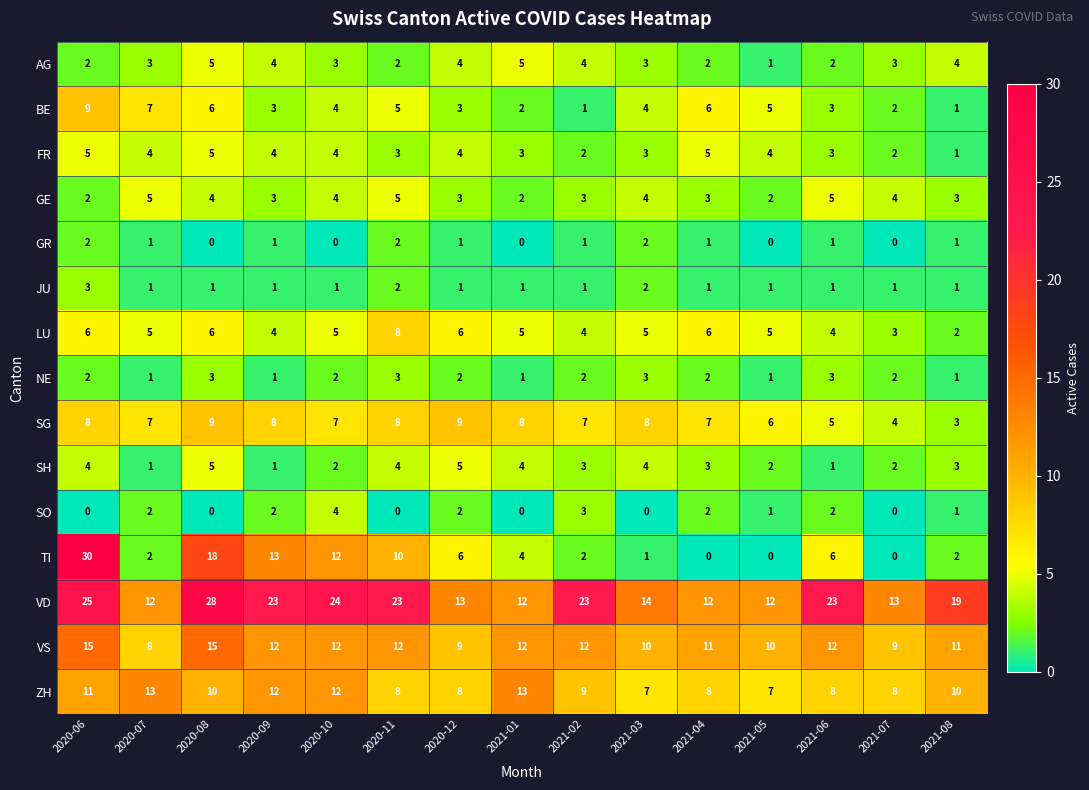

What is the minimum value for ZH?

7